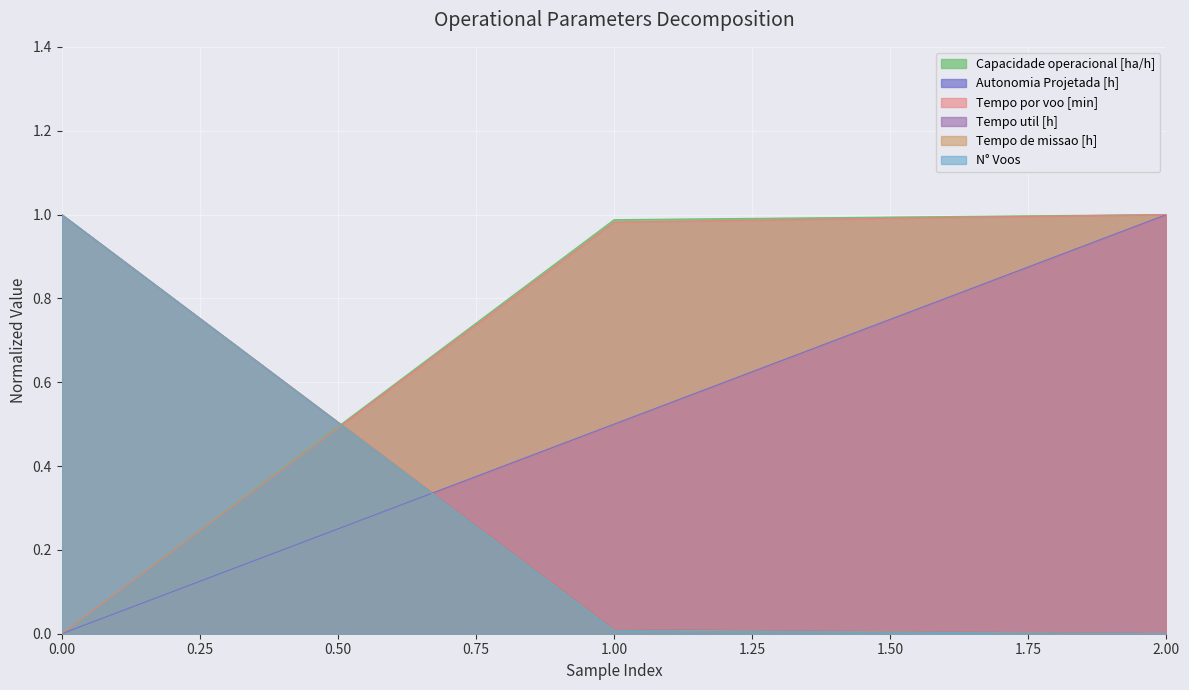

What is the difference between the maximum and minimum values in the Capacidade operacional [ha/h] series?

1.0